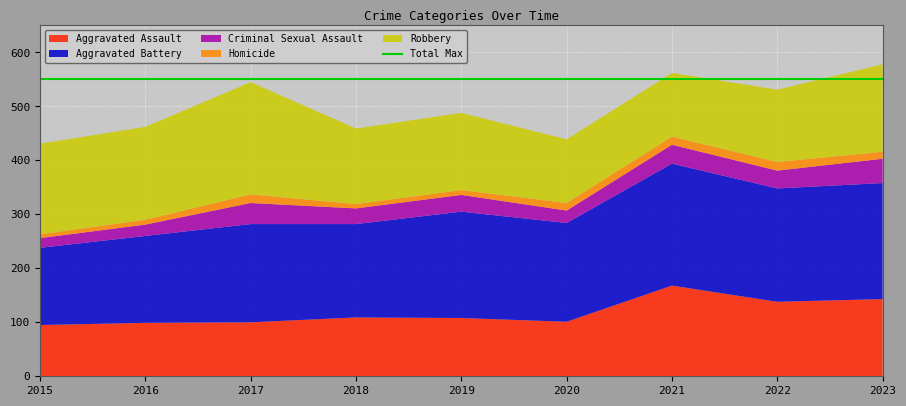

Reading right to left, extract all data points from this chart.

Aggravated Assault: 143	138	168	101	108	109	100	99	95
Aggravated Battery: 215	210	226	183	197	173	182	161	143
Criminal Sexual Assault: 45	33	35	23	31	29	39	21	18
Homicide: 13	16	15	14	9	8	16	9	7
Robbery: 162	134	118	118	143	140	208	172	168